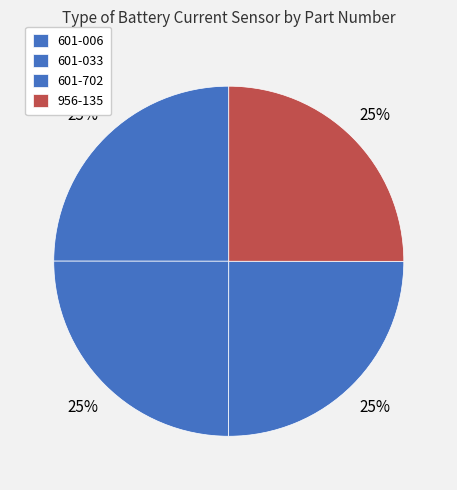

To the nearest percent, what is the average slice percentage?

25%